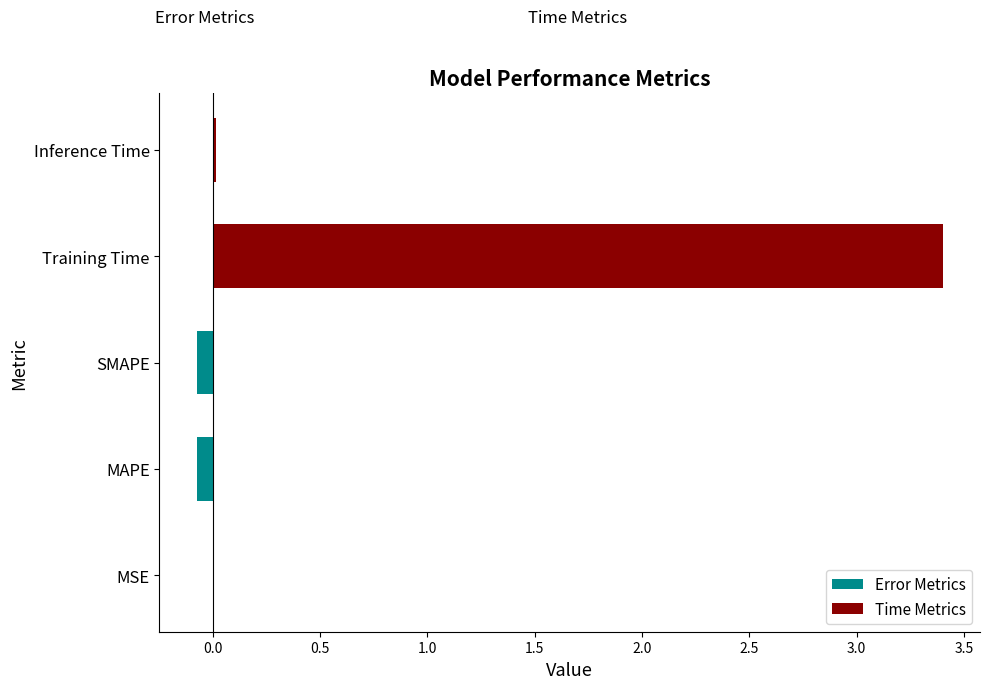

The value of Error Metrics at MAPE is -0.1. True or false?

True